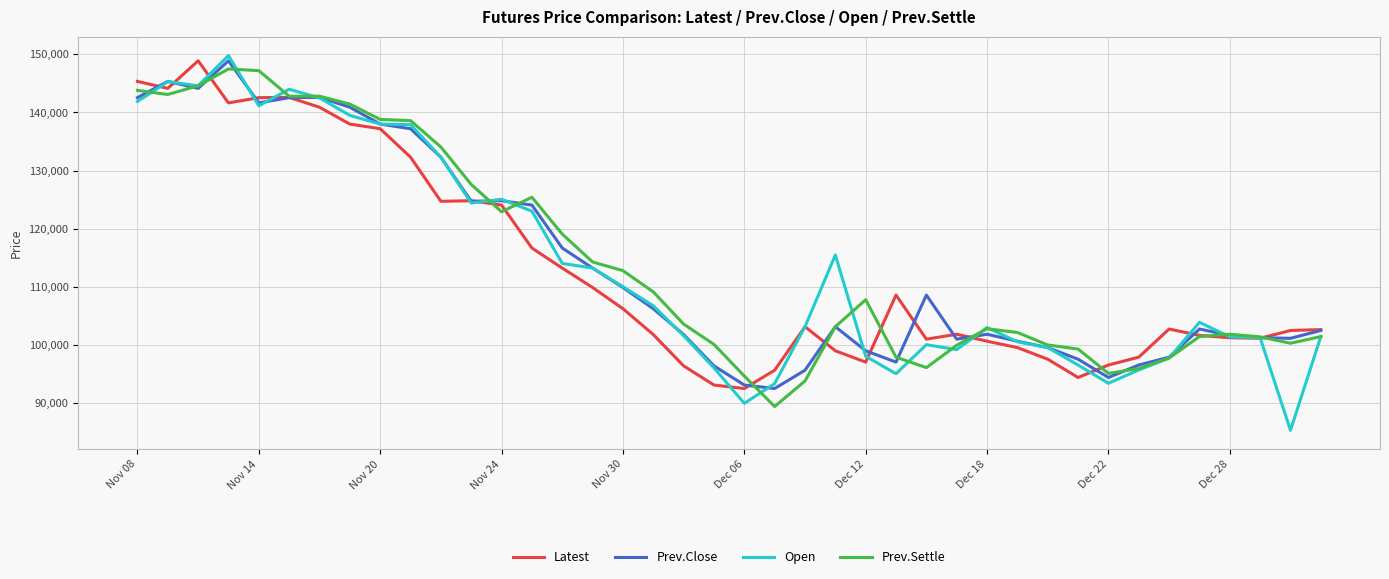

What is the smallest value displayed?

85250